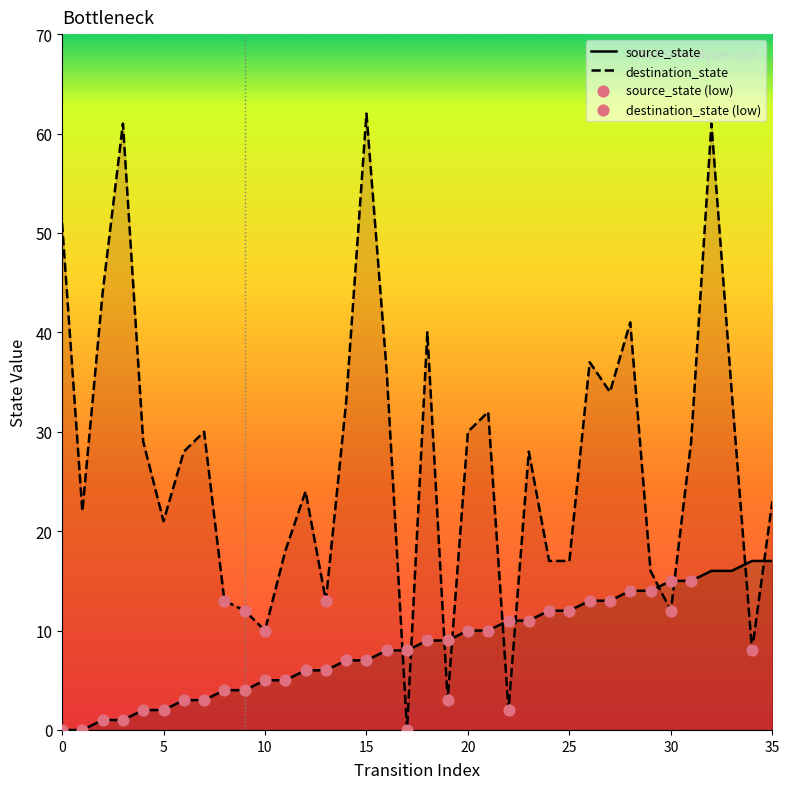

Which series has the largest Y range (max minus min)?

destination_state